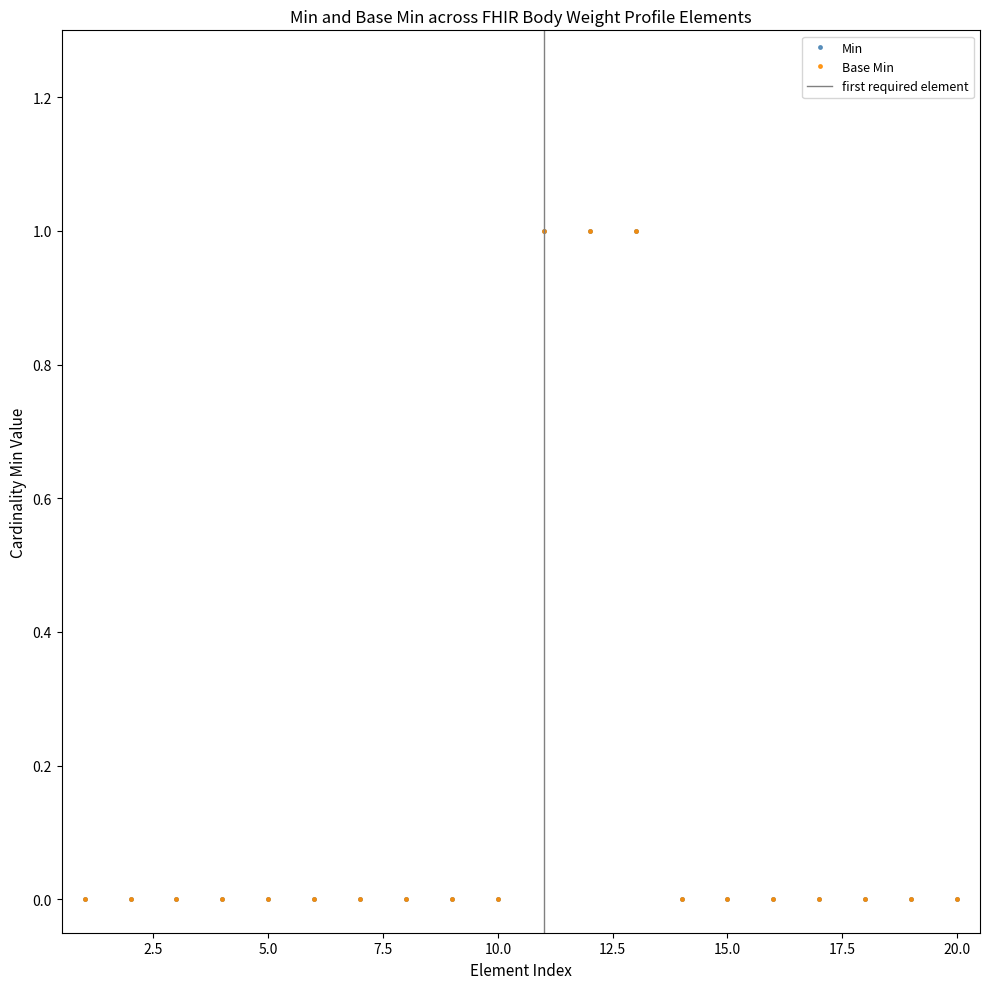

Reading right to left, transcribe all the data shown in this chart.

Min: 0	0	0	0	0	0	0	1	1	1	0	0	0	0	0	0	0	0	0	0
Base Min: 0	0	0	0	0	0	0	1	1	1	0	0	0	0	0	0	0	0	0	0